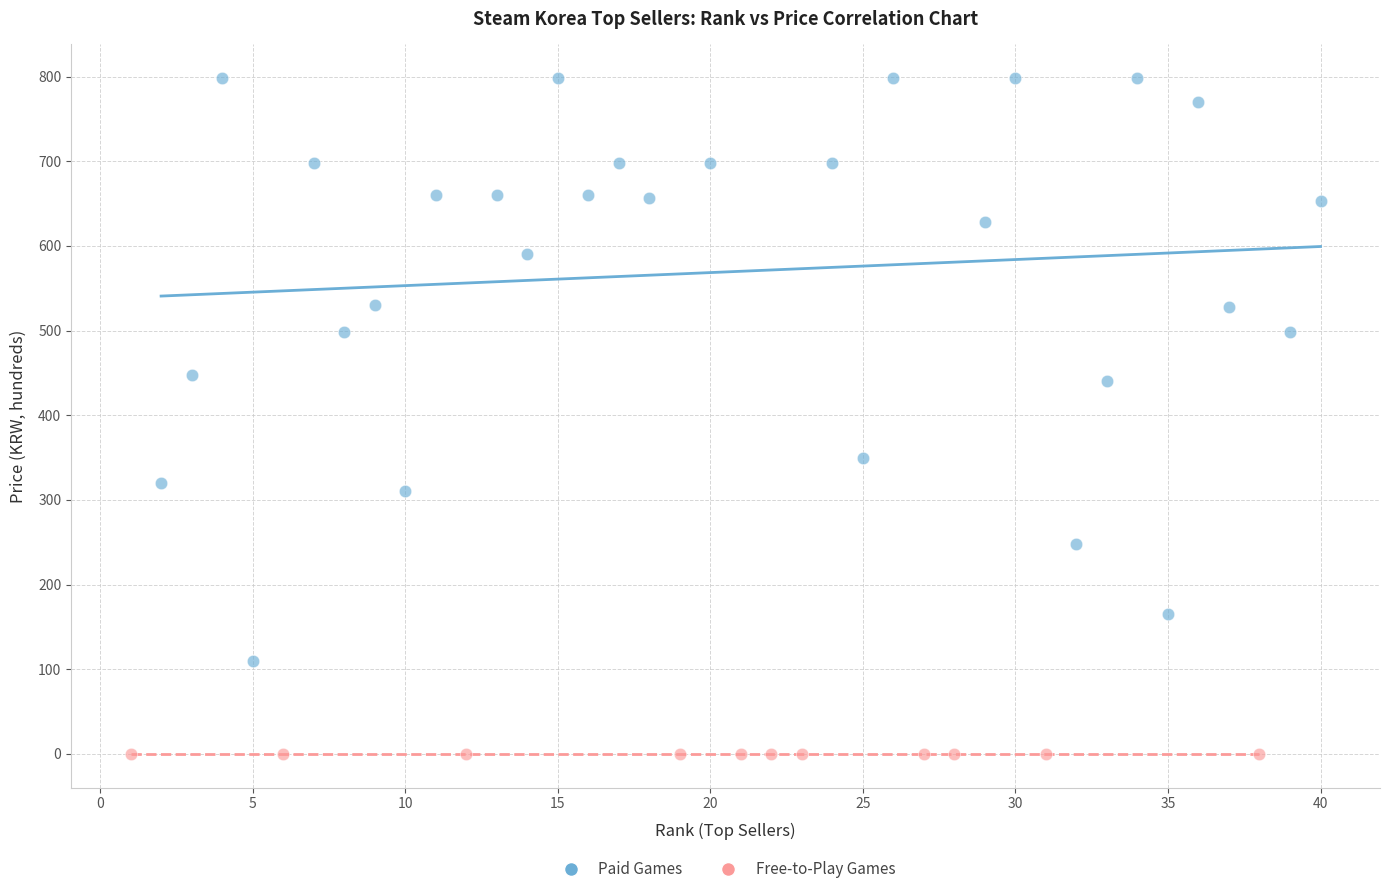

Which series reaches the minimum Y coordinate?

Free-to-Play Games